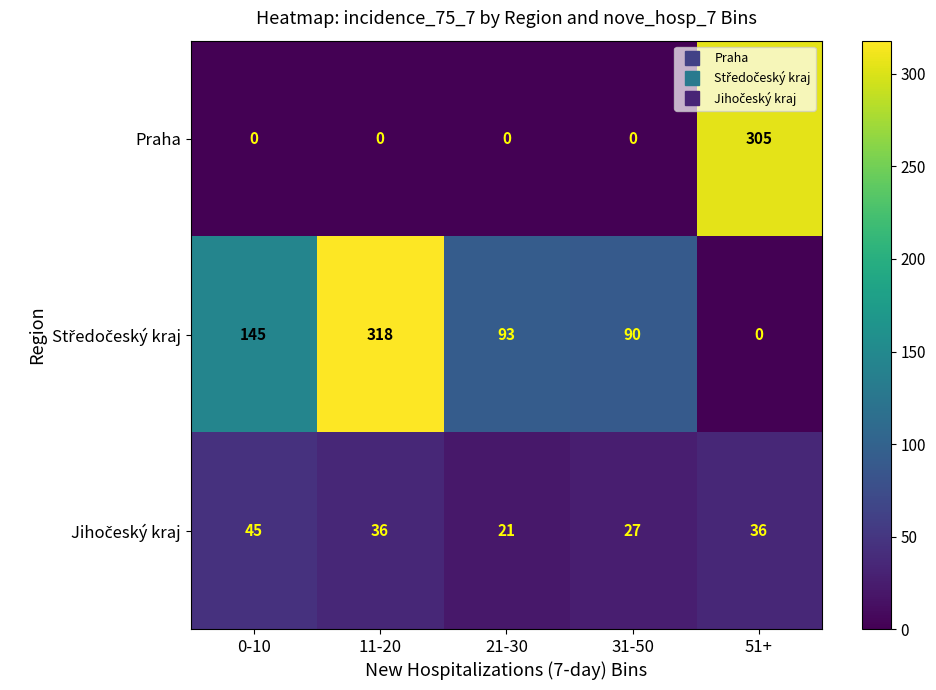

Is it true that Praha equals 0 at 0-10?

True